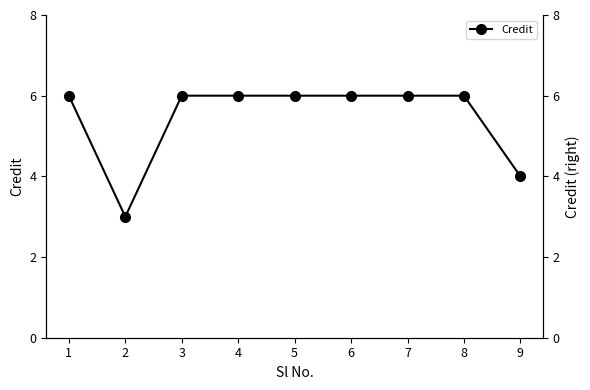

At which category does the chart reach its peak across all series?

1